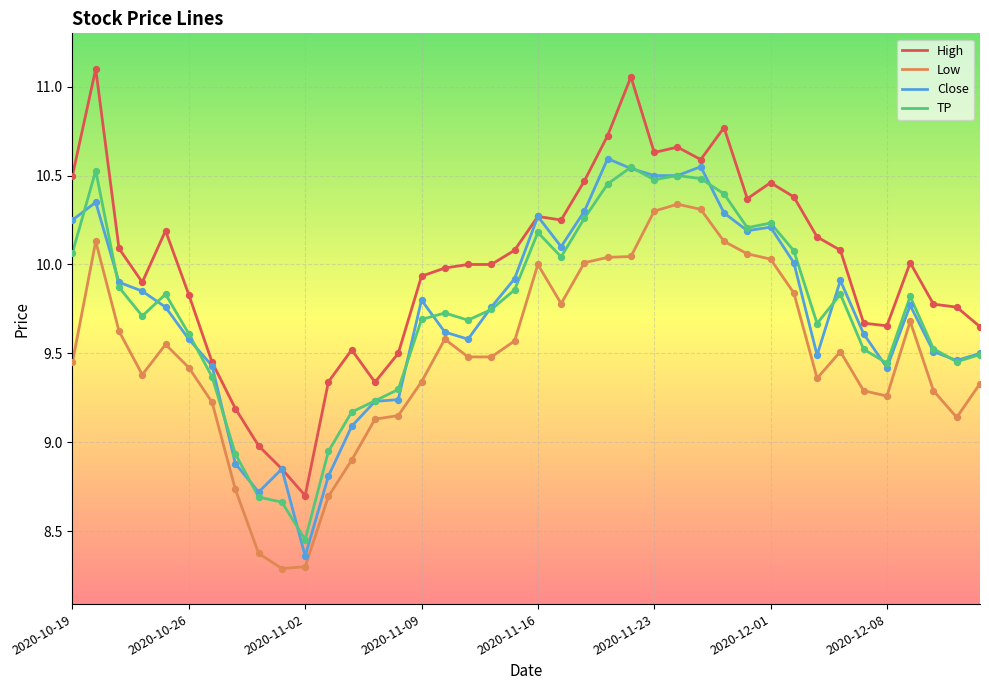

What are all the series names shown in the legend?

High, Low, Close, TP